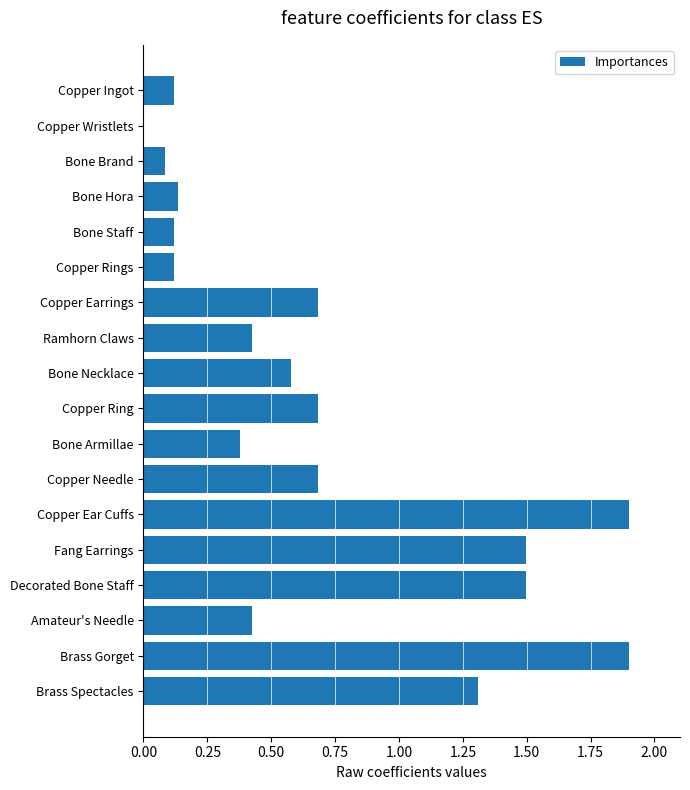

True or false: the data shows 0.2 at Ramhorn Claws.

False